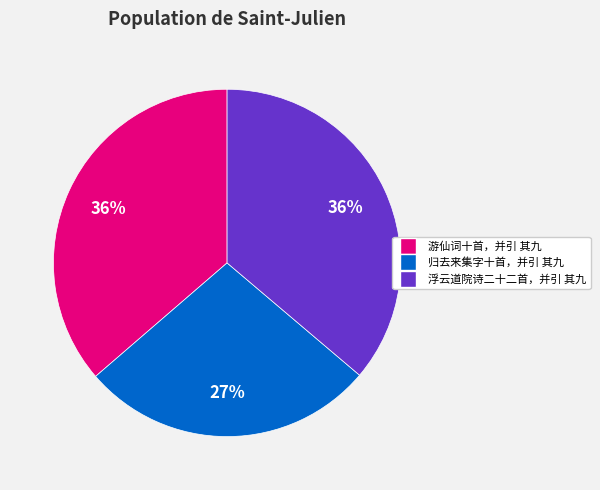

What is the ratio of the value at 归去来集字十首，并引 其九 to the value at 游仙词十首，并引 其九?

0.8